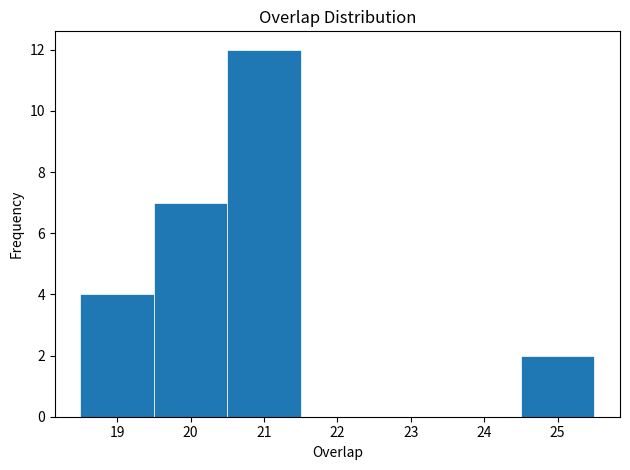

Which range on the x-axis has the tallest bar?

20.5 to 21.5